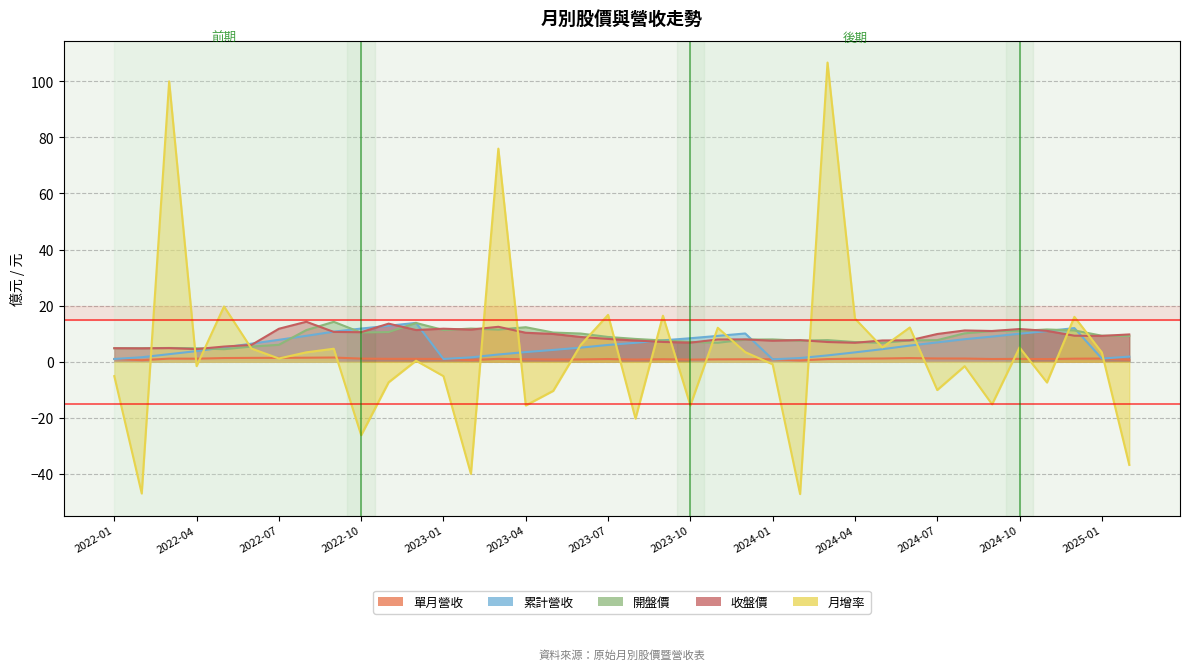

What is the value of the 月增率 point at the 4th from the left?

-1.6